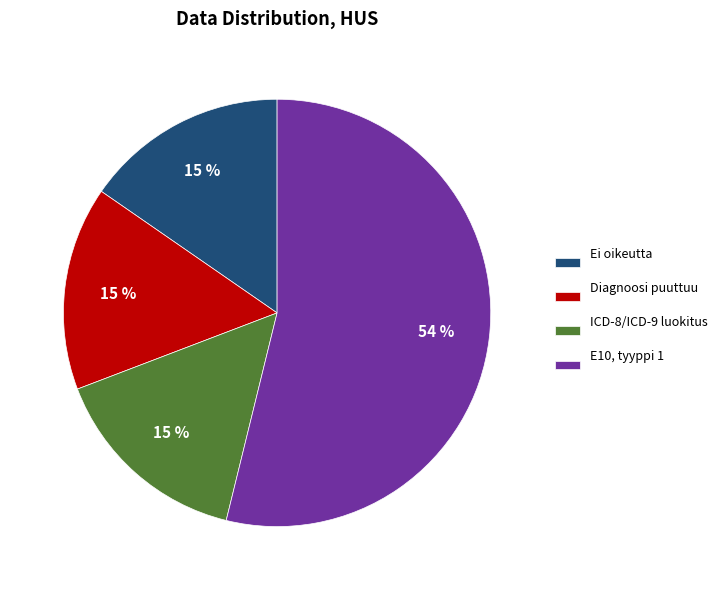

The ICD-8/ICD-9 luokitus slice represents 15% of the pie. True or false?

True